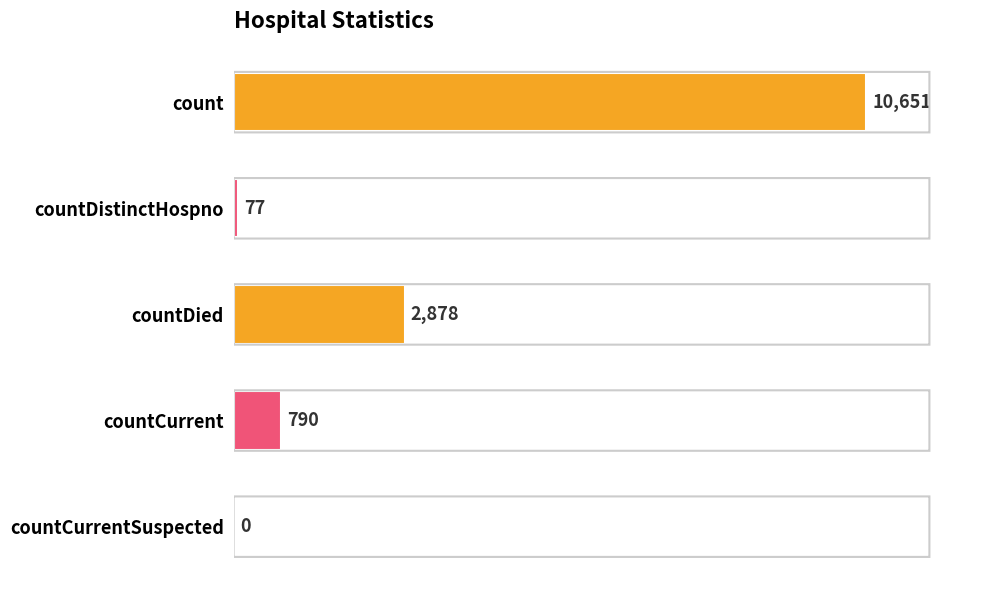

Count the number of categories in the chart.

5